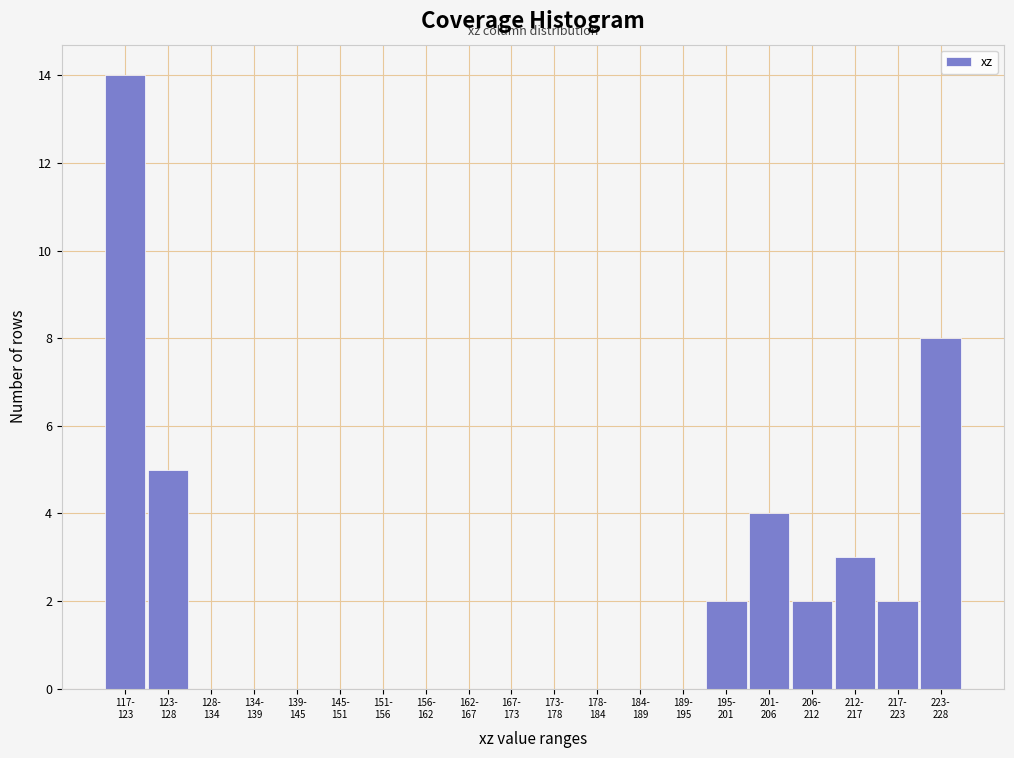

What is the maximum value shown in the chart?

14